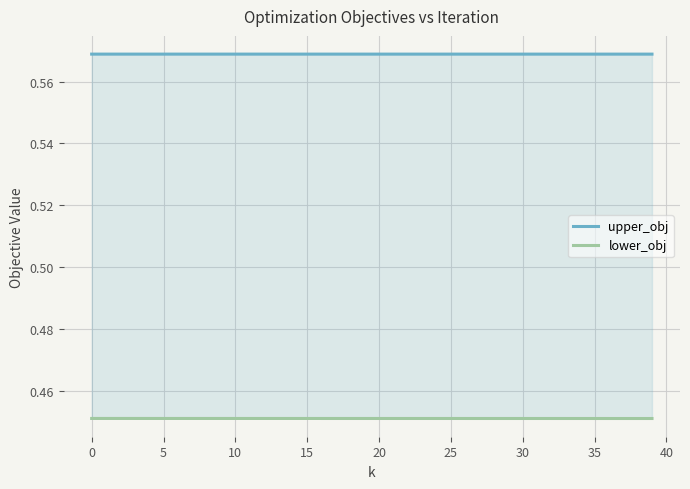

Which category has the lowest value across all series?

39